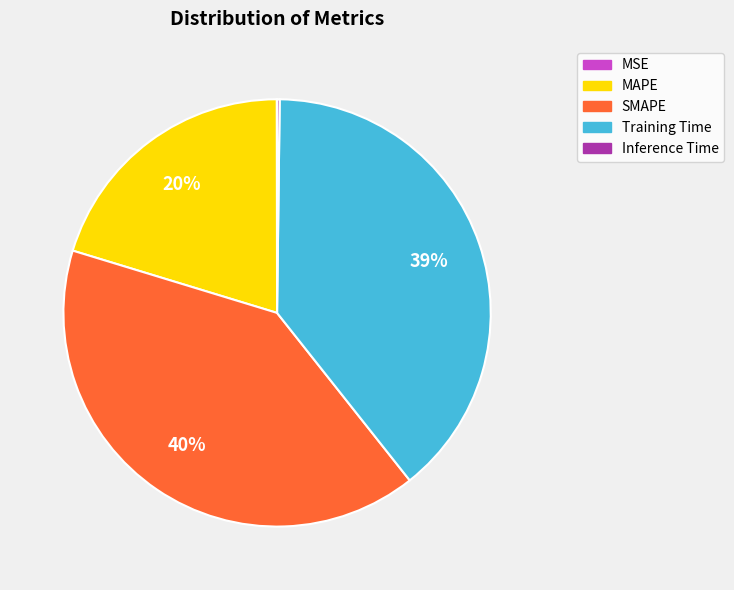

What is the ratio of the value at MAPE to the value at Training Time?

0.5